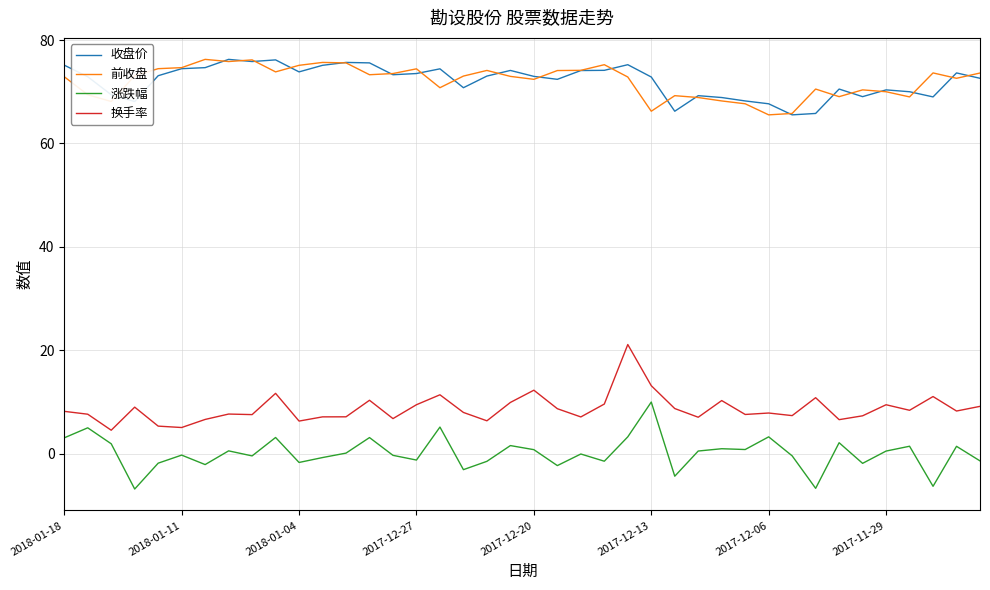

What is the minimum value shown in the chart?

-6.8